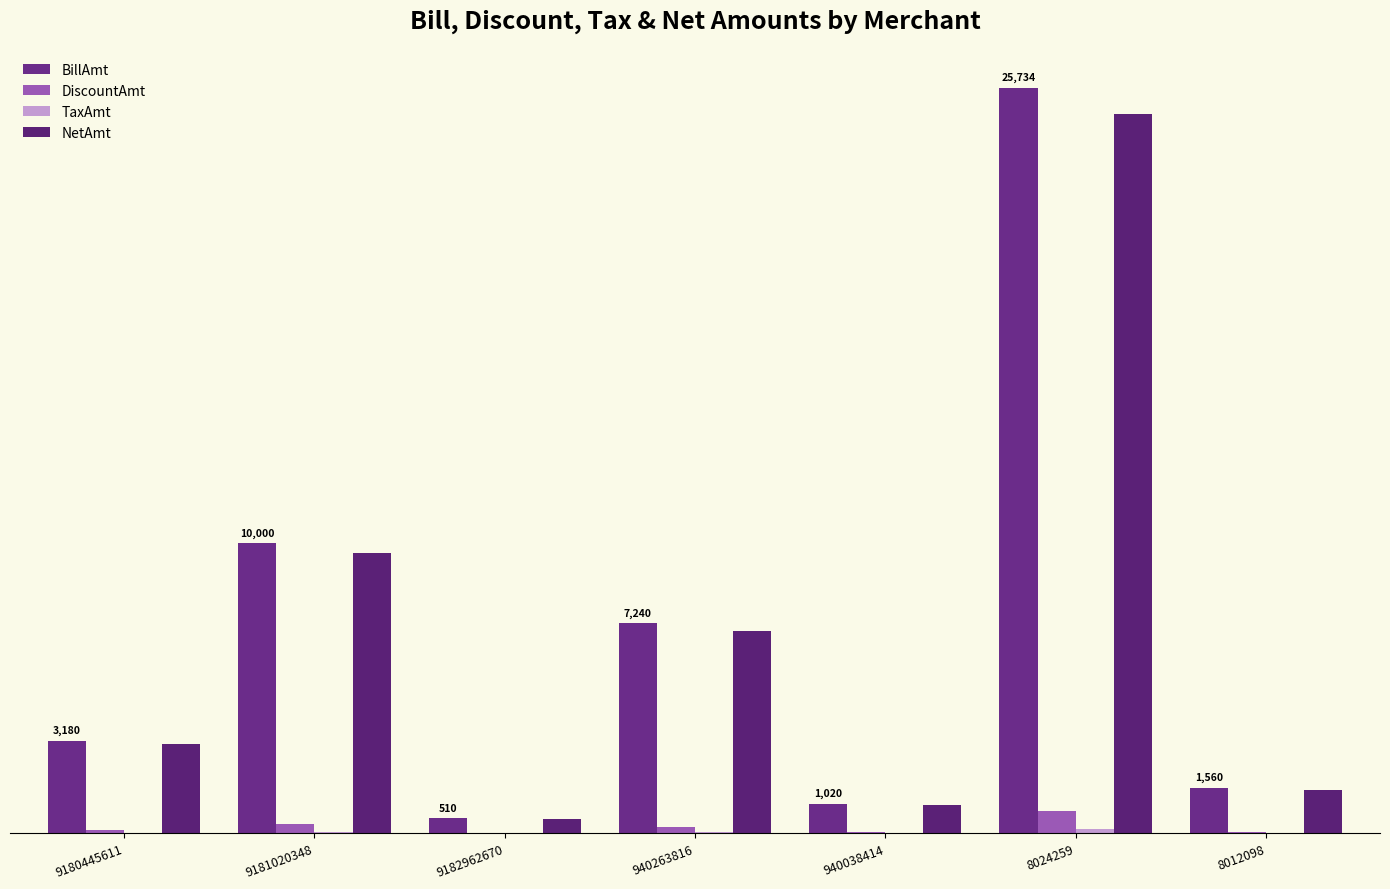

How many groups of bars are there?

7